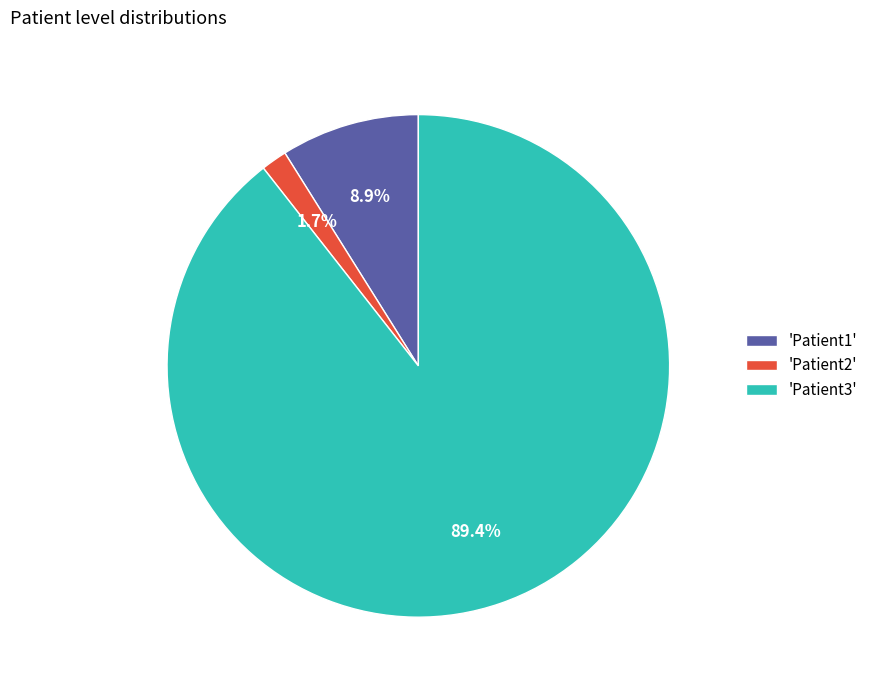

Which has a higher value, 'Patient1' or 'Patient3'?

'Patient3'